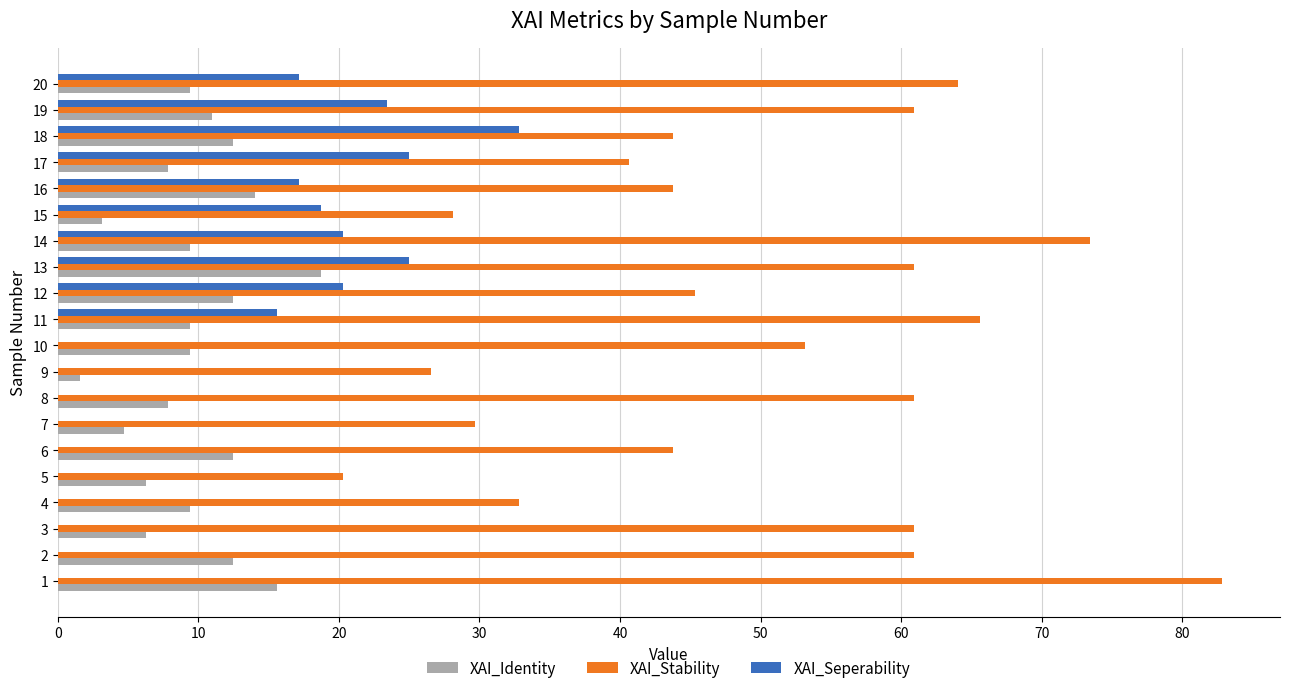

The XAI_Seperability series shows 0.0 at 7. True or false?

True